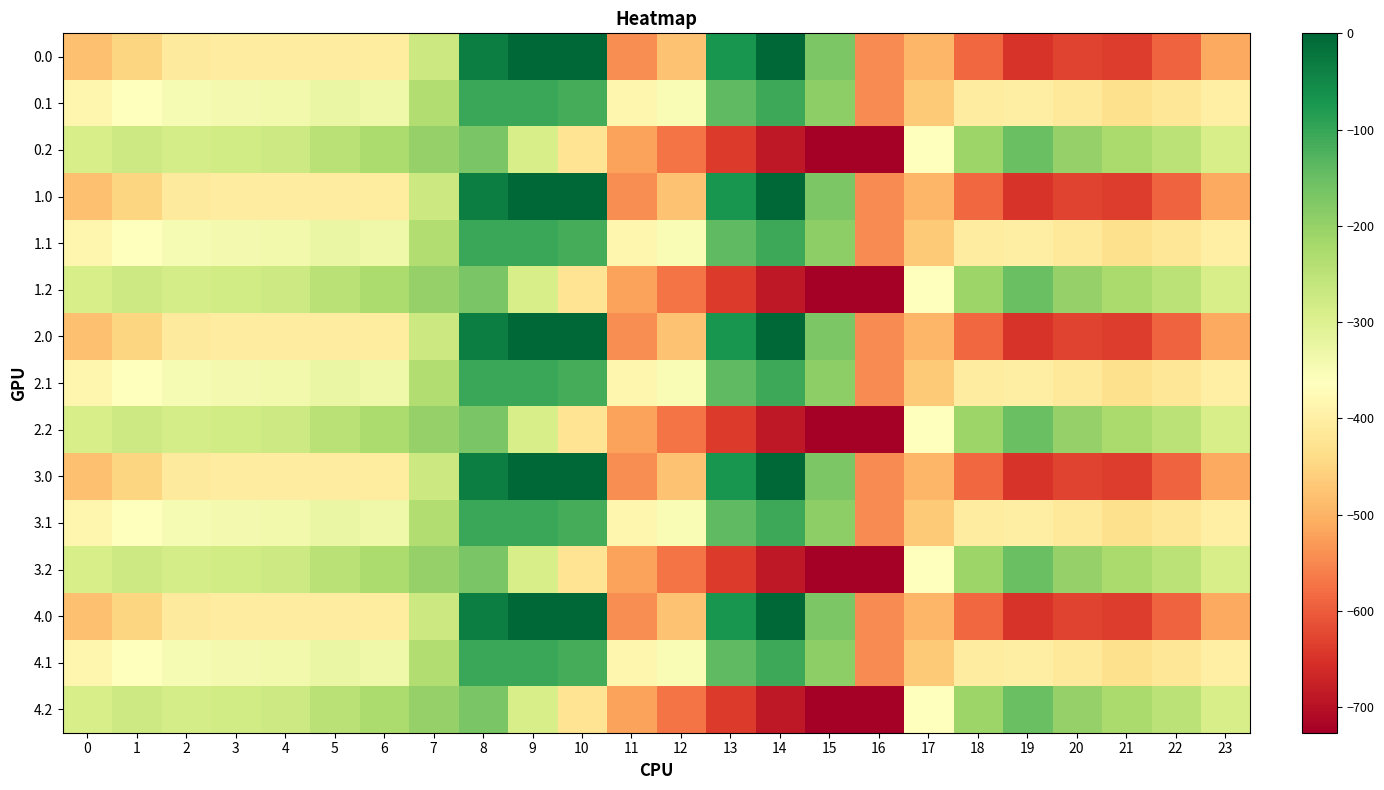

What is the difference between the highest and lowest values at 22?

344.8